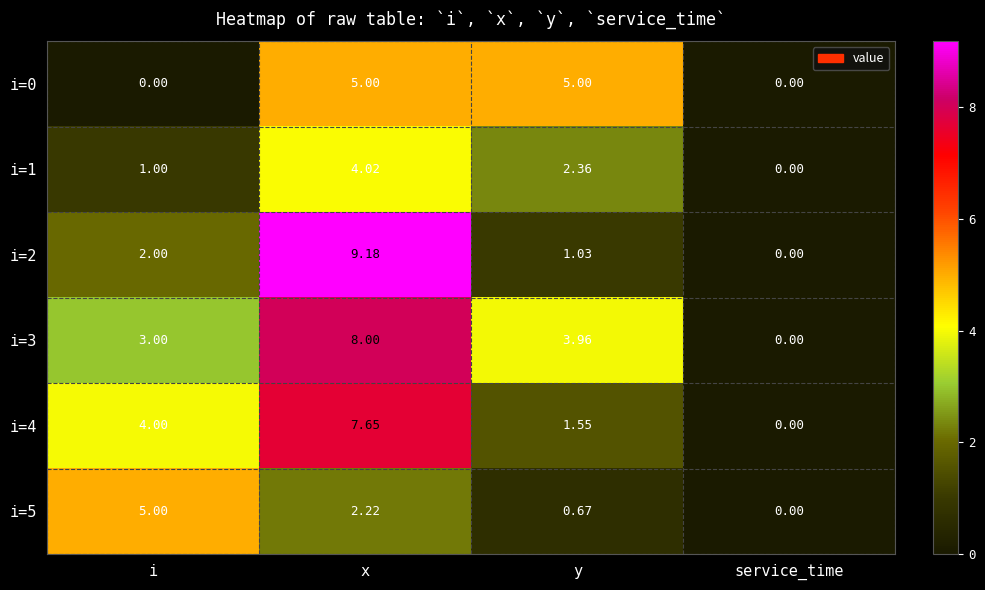

At which label does i=2 reach its peak?

x